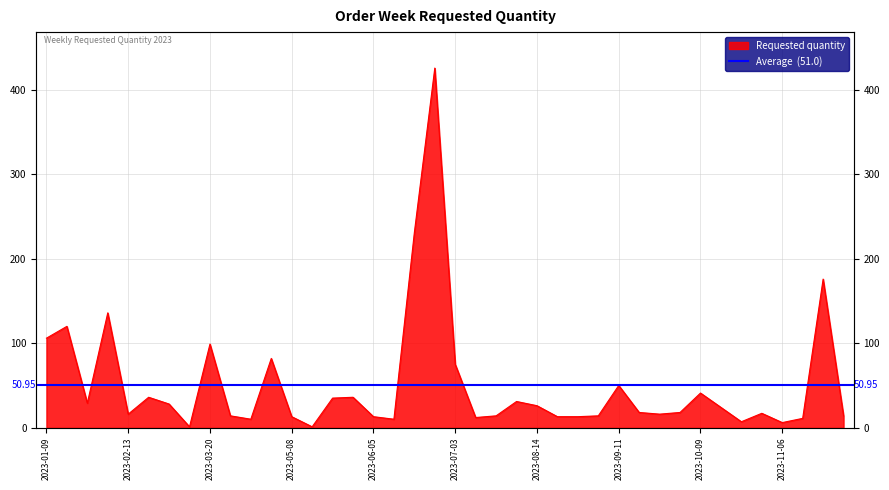

How many interior local valleys (lower than both neighbors) does the data have?

10